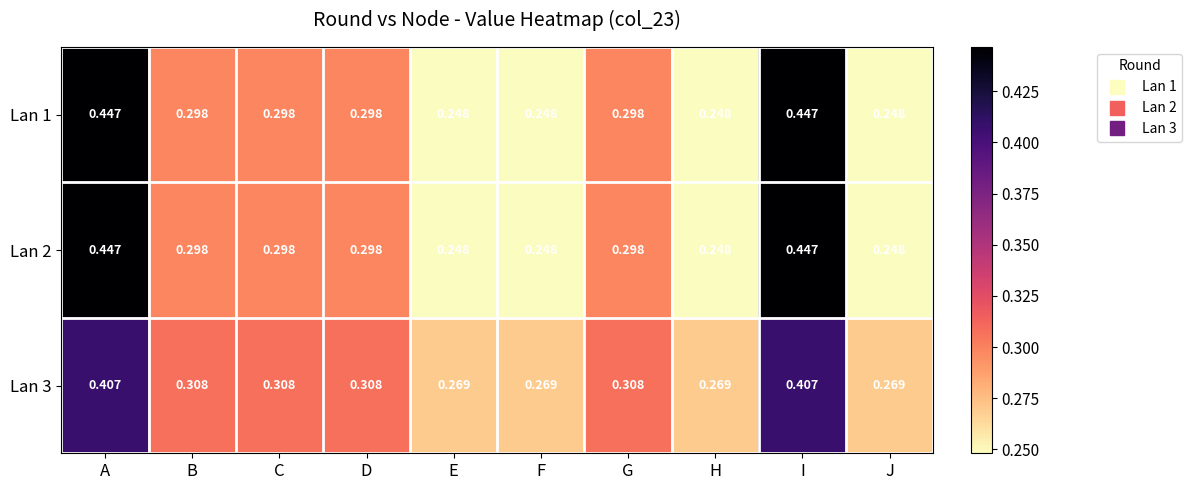

Is the value of Lan 3 at J greater than the value of Lan 2 at D?

No